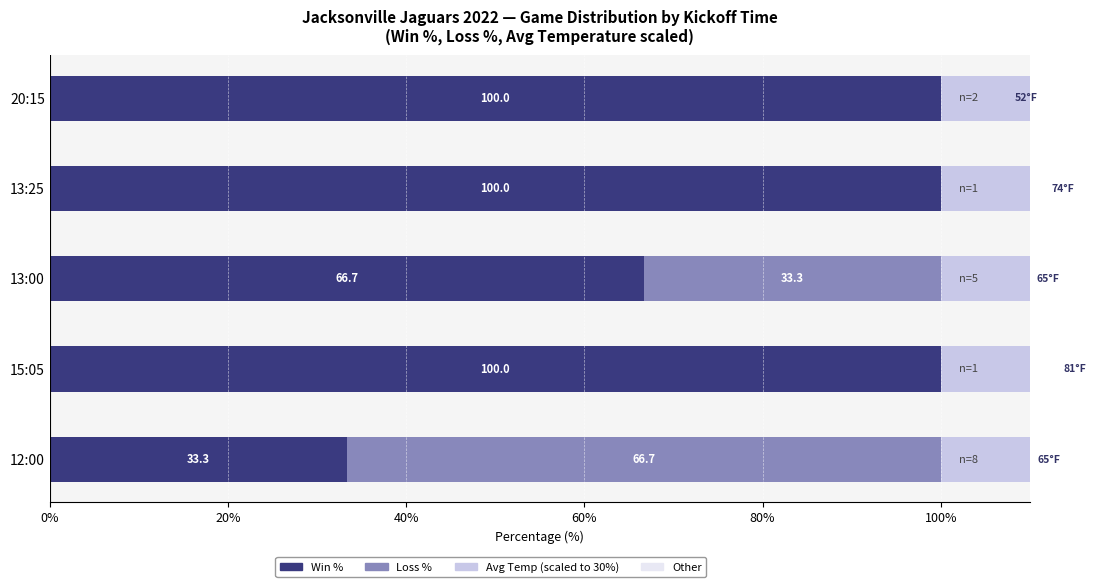

Between 0% and 20%, which series saw the biggest shift?

Win %